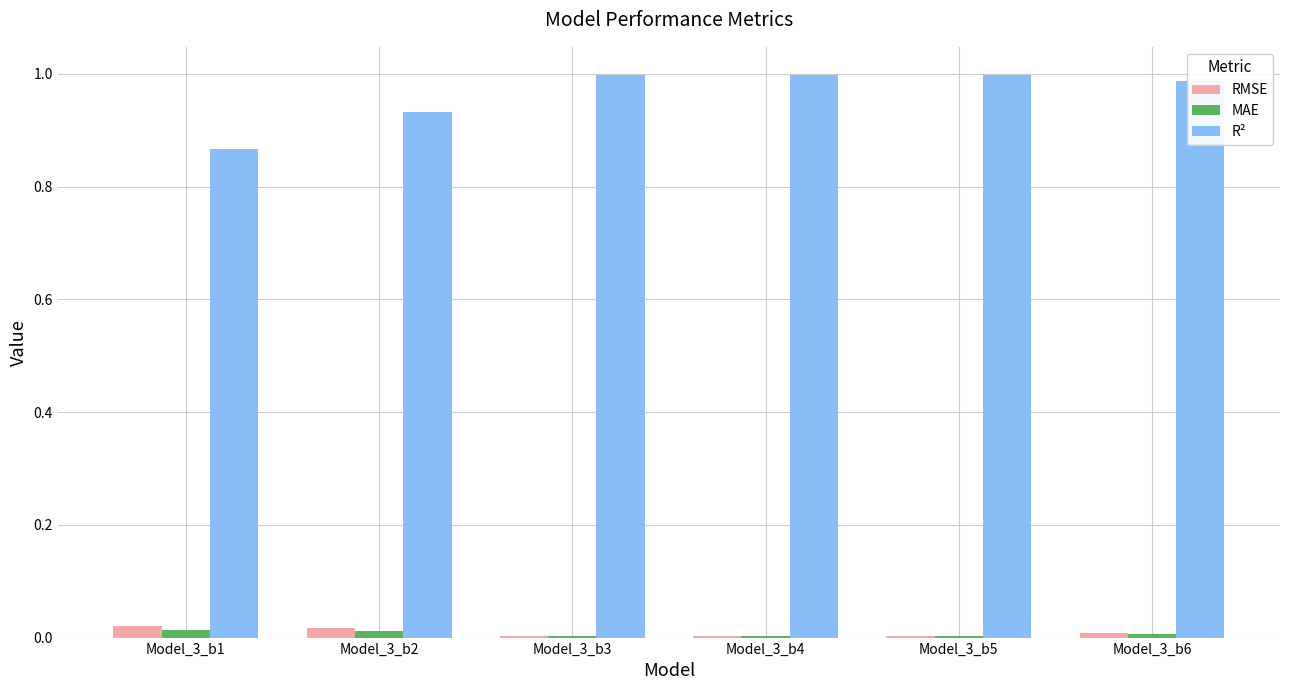

The value of R² at Model_3_b5 is 0.3. True or false?

False